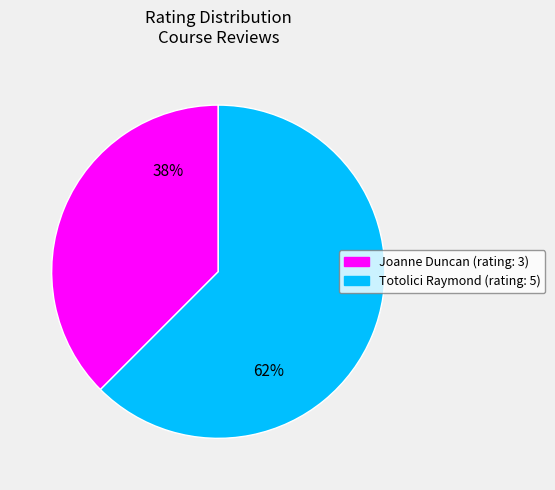

Combined, do Joanne Duncan and Totolici Raymond account for over 50%?

Yes